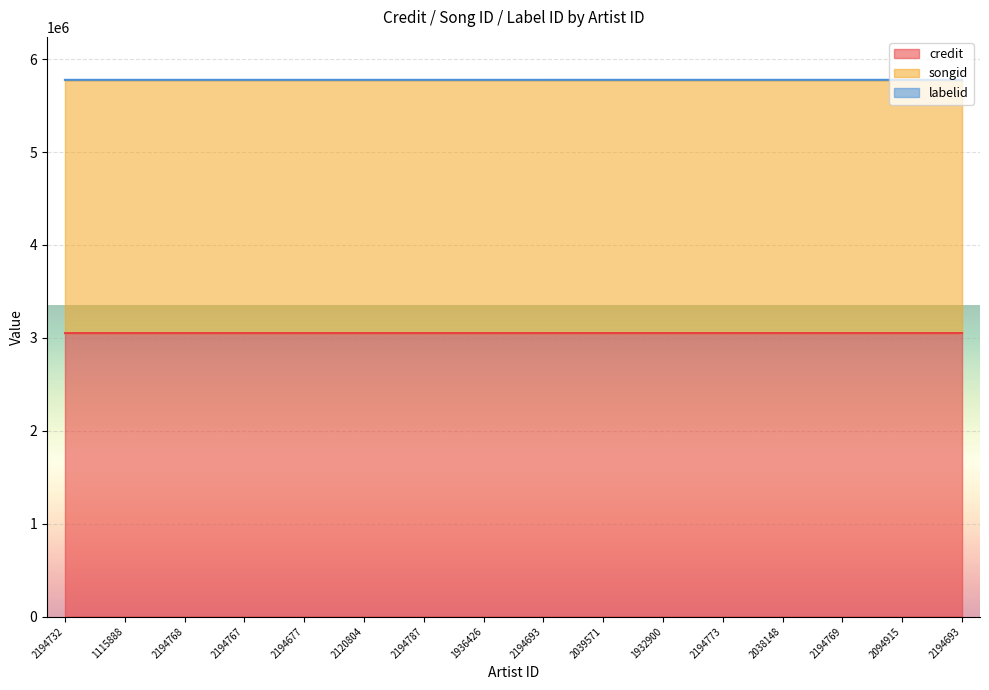

Which series has the widest spread of values?

songid